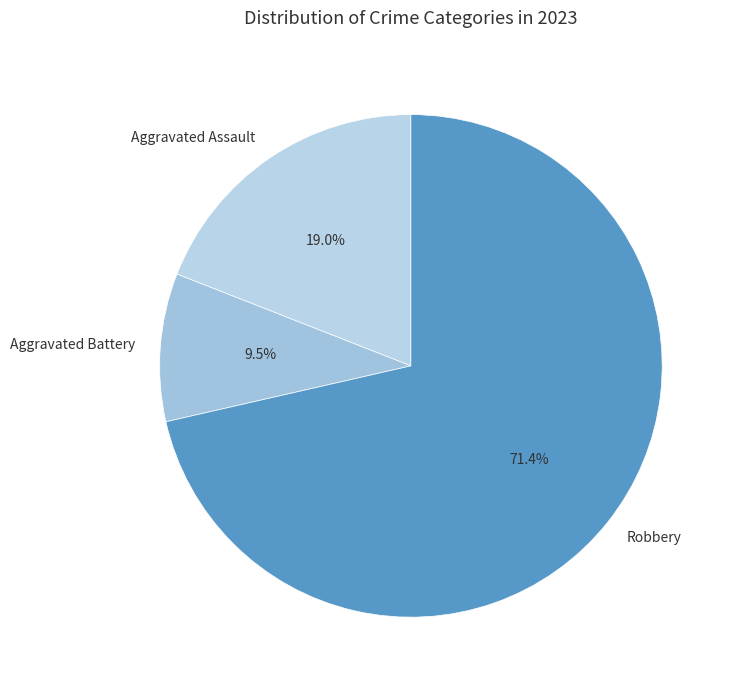

Approximately how many times larger is the value at Robbery compared to Aggravated Assault?

3.8